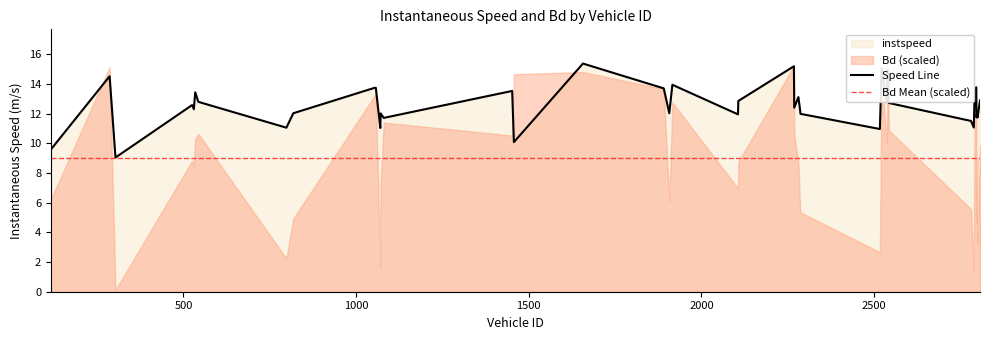

List the labels in order of value, smallest first.

303, 116, 1457, 2517, 1070, 798, 2789, 2781, 1080, 2800, 2797, 2106, 2287, 1071, 818, 1907, 2799, 2286, 530, 2269, 525, 2543, 543, 2537, 2107, 2807, 2791, 2281, 534, 1452, 1891, 1052, 1057, 2796, 1916, 286, 2540, 2522, 2268, 1657